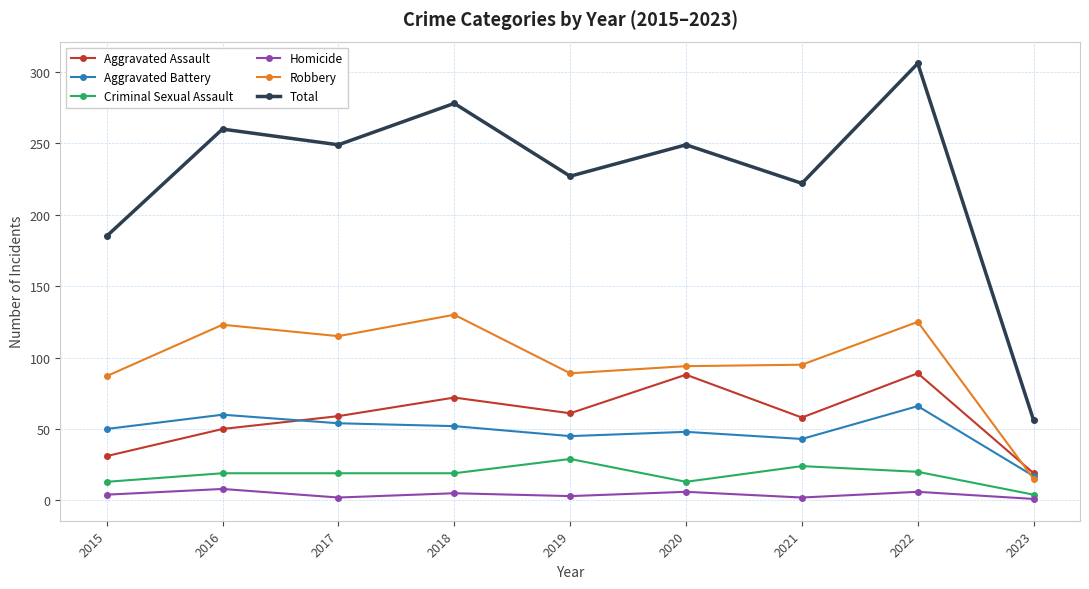

At which category is the sum across all series the highest?

2022